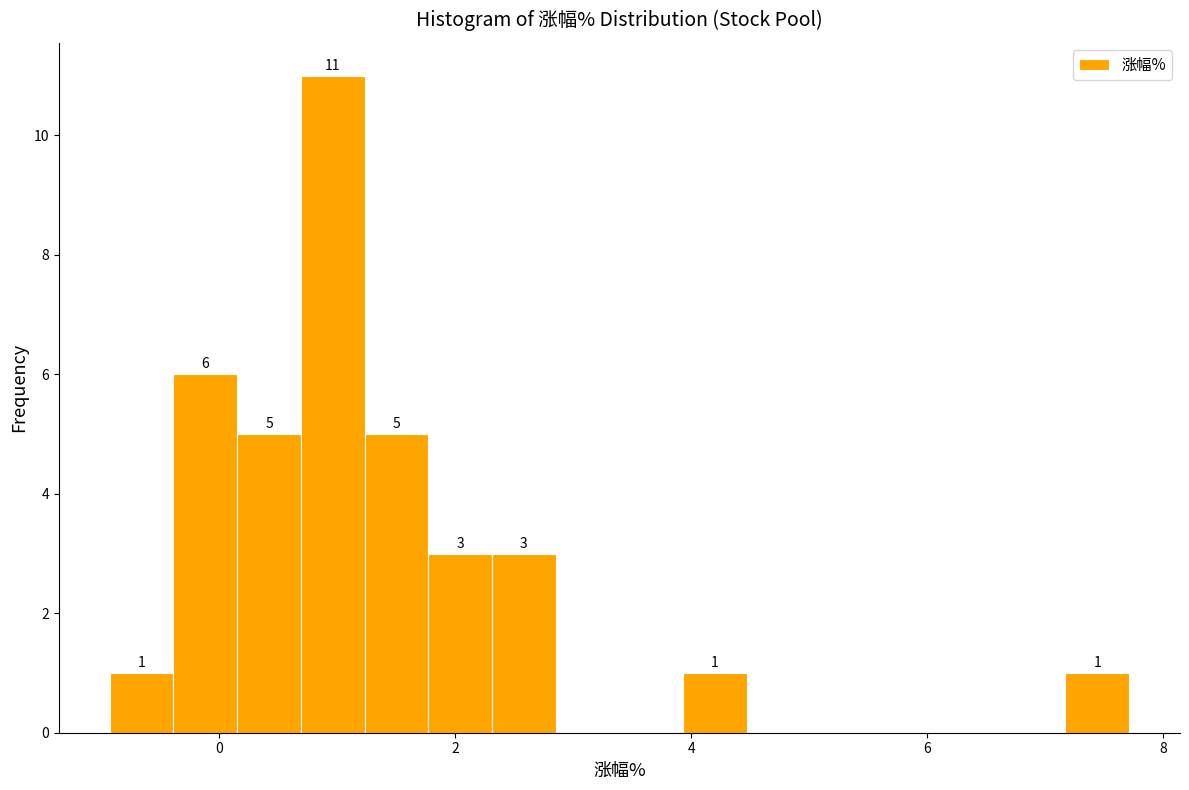

Around what value on the x-axis is the tallest bar? Give the approximate position of its centre, as read against the axis.

1.0